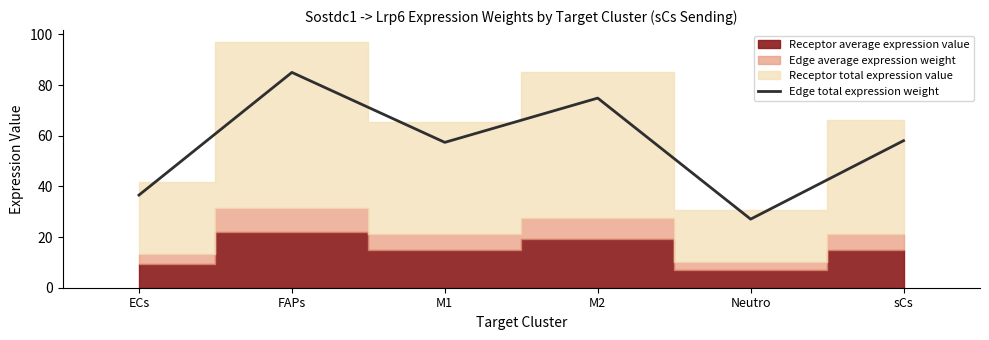

At which label is the value closest to 56?

M1